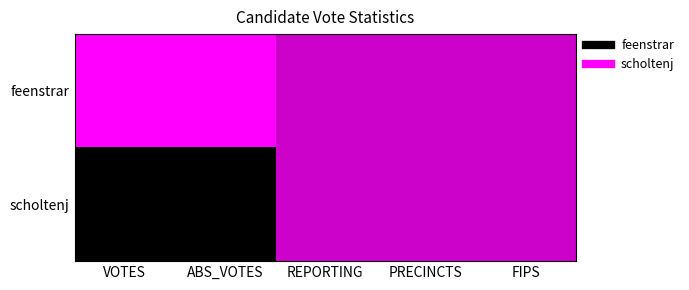

Rank the series at VOTES from highest to lowest value.

feenstrar, scholtenj